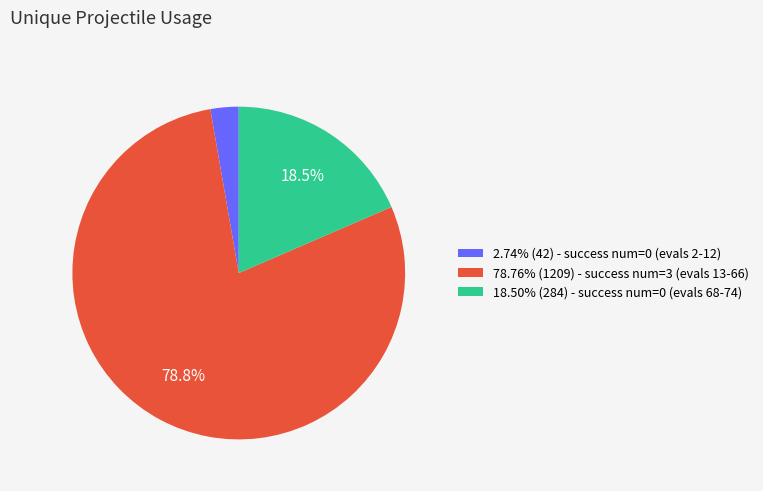

Does any single category account for the majority?

Yes